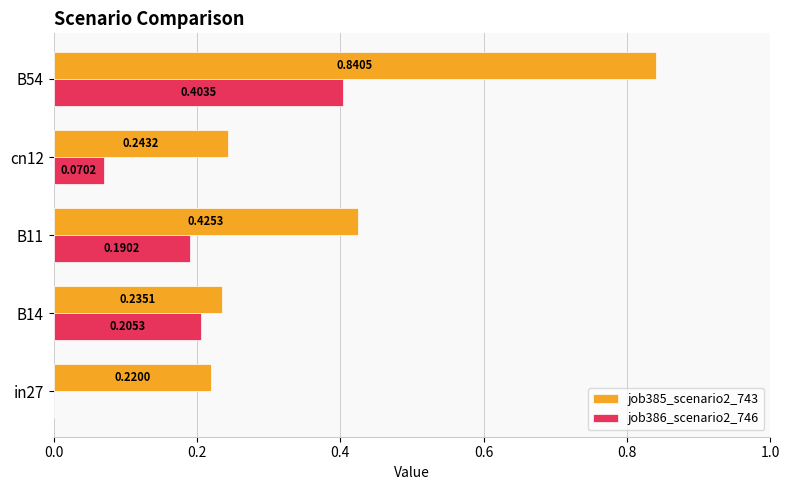

What is the total value across all series at cn12?

0.3